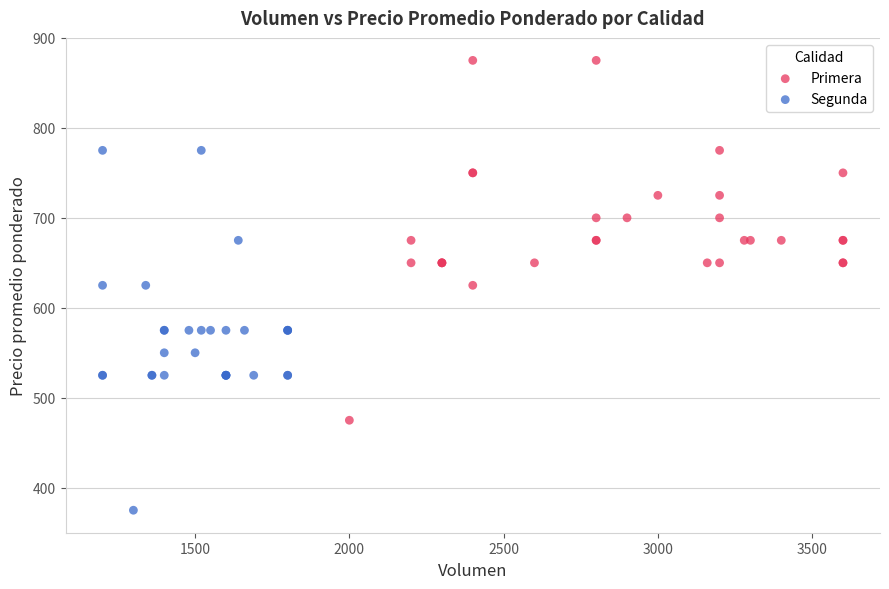

Which series contains the lowest Y value?

Segunda